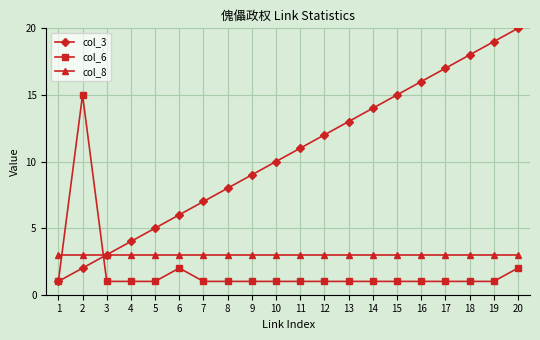

How many lines are shown in the chart?

3